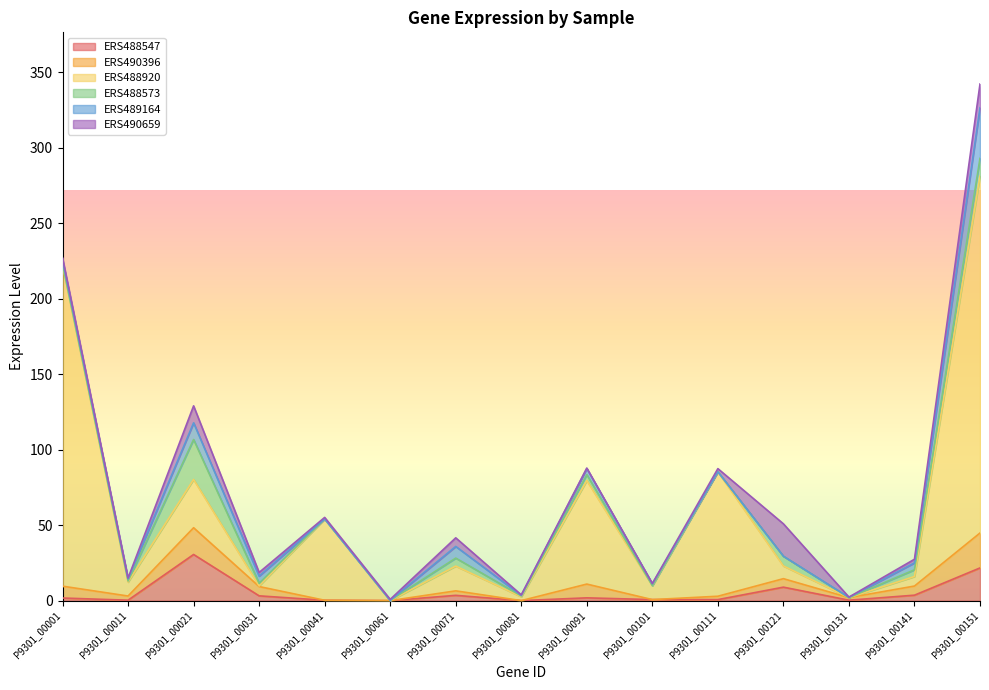

How many values in the ERS490396 series exceed 2?

10